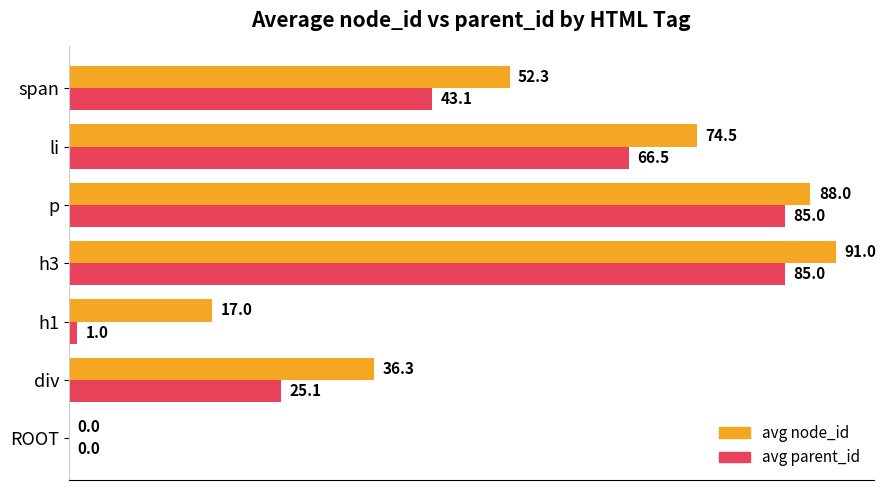

Which series has the largest range (max minus min)?

avg node_id